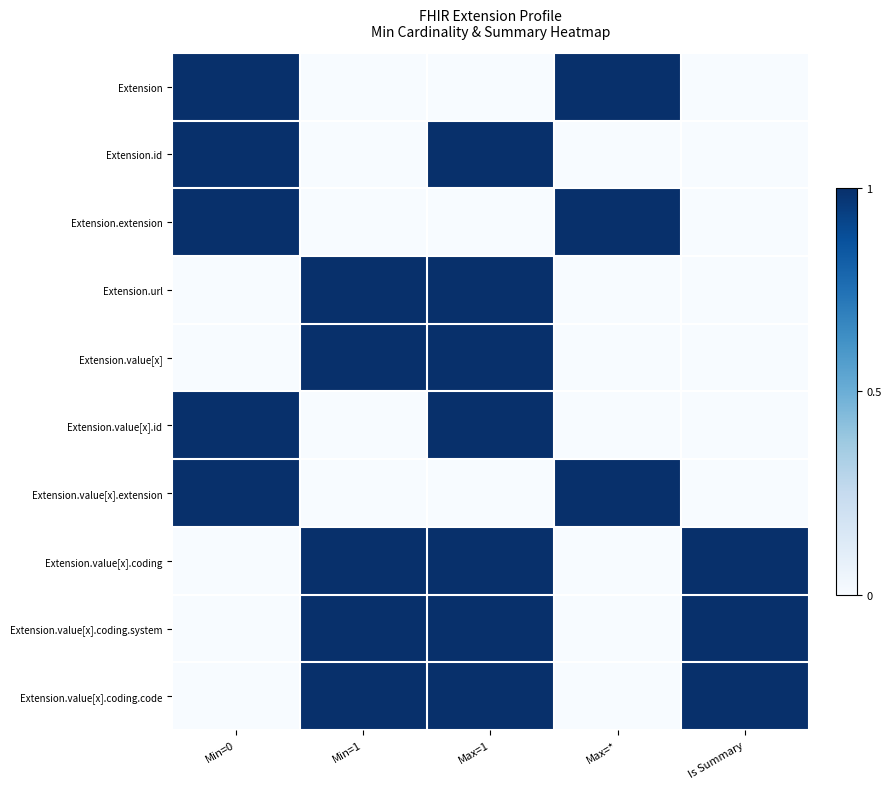

Reading left to right, extract all data points from this chart.

Extension: Min=0=1	Min=1=0	Max=1=0	Max=*=1	Is Summary=0
Extension.id: Min=0=1	Min=1=0	Max=1=1	Max=*=0	Is Summary=0
Extension.extension: Min=0=1	Min=1=0	Max=1=0	Max=*=1	Is Summary=0
Extension.url: Min=0=0	Min=1=1	Max=1=1	Max=*=0	Is Summary=0
Extension.value[x]: Min=0=0	Min=1=1	Max=1=1	Max=*=0	Is Summary=0
Extension.value[x].id: Min=0=1	Min=1=0	Max=1=1	Max=*=0	Is Summary=0
Extension.value[x].extension: Min=0=1	Min=1=0	Max=1=0	Max=*=1	Is Summary=0
Extension.value[x].coding: Min=0=0	Min=1=1	Max=1=1	Max=*=0	Is Summary=1
Extension.value[x].coding.system: Min=0=0	Min=1=1	Max=1=1	Max=*=0	Is Summary=1
Extension.value[x].coding.code: Min=0=0	Min=1=1	Max=1=1	Max=*=0	Is Summary=1